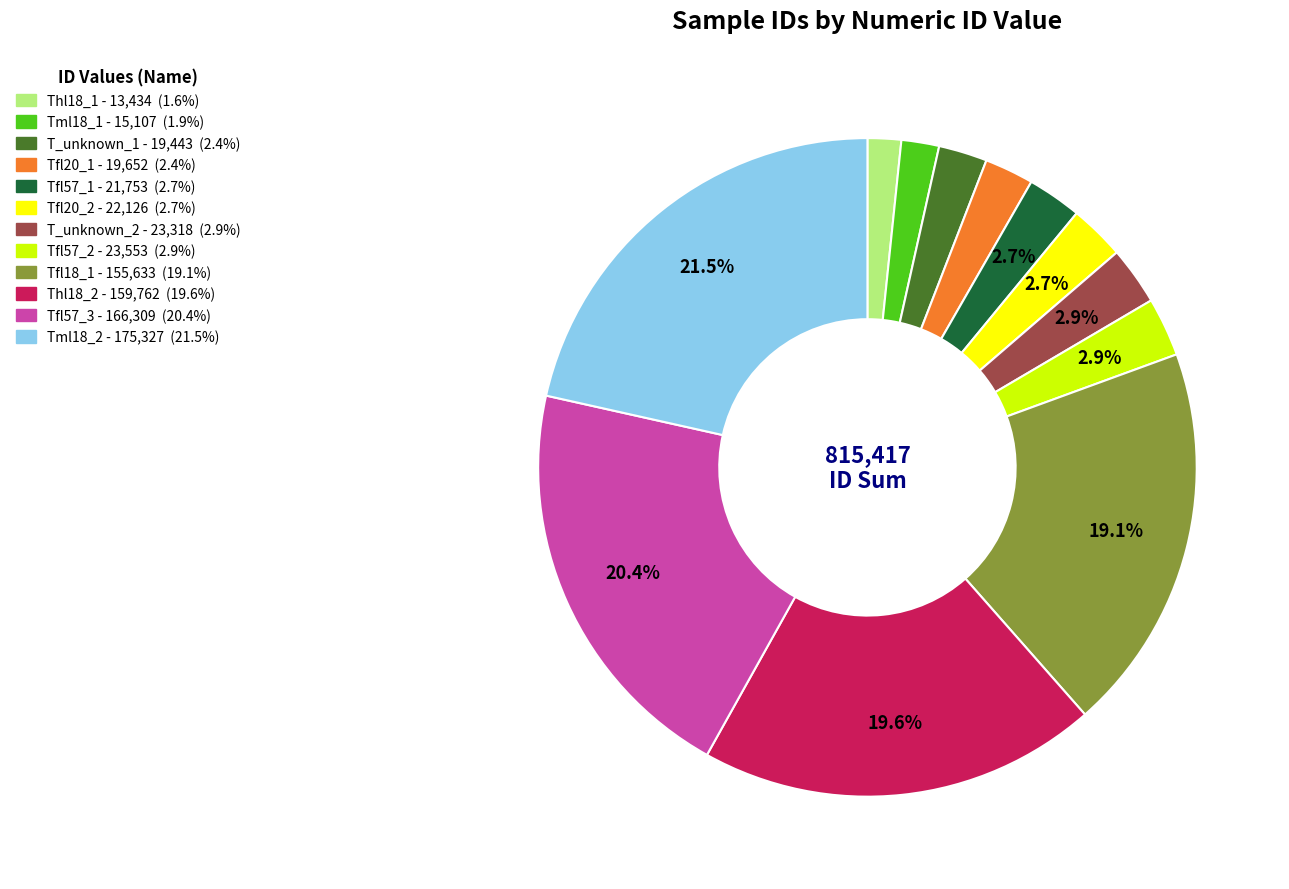

To the nearest percent, what is the combined percentage of Thl18_2 and Tfl18_1?

39%